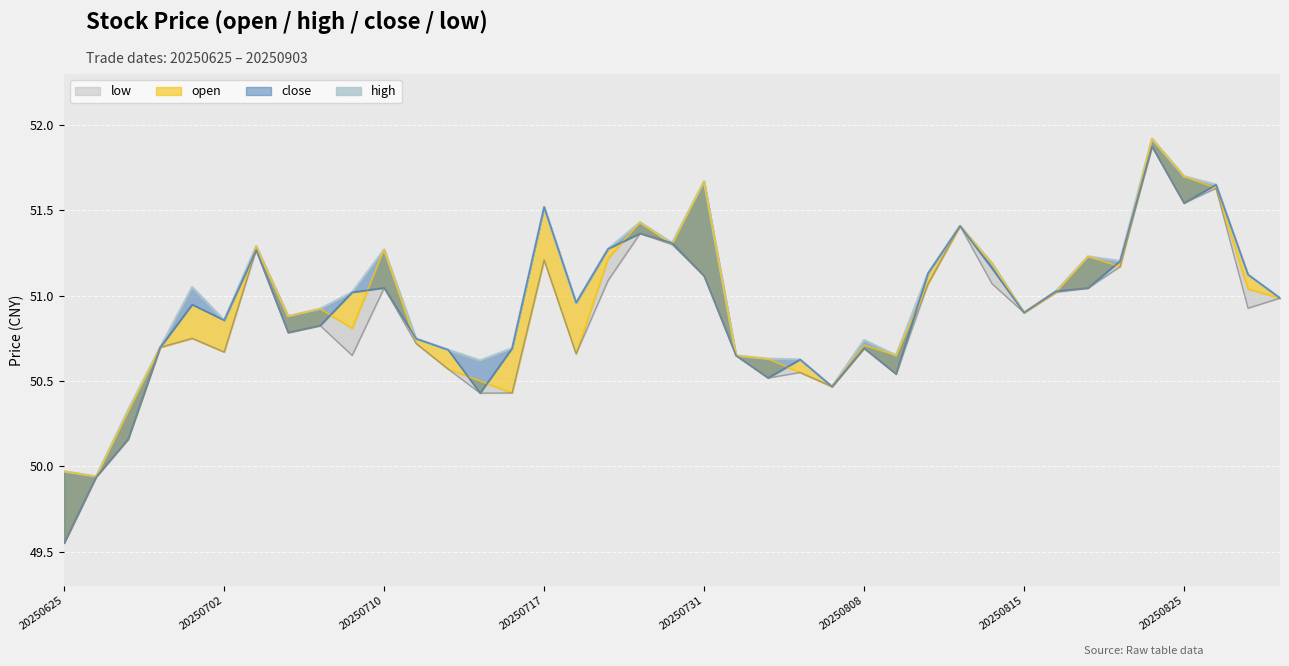

True or false: there are more than 2 points higher than both neighbors.

True